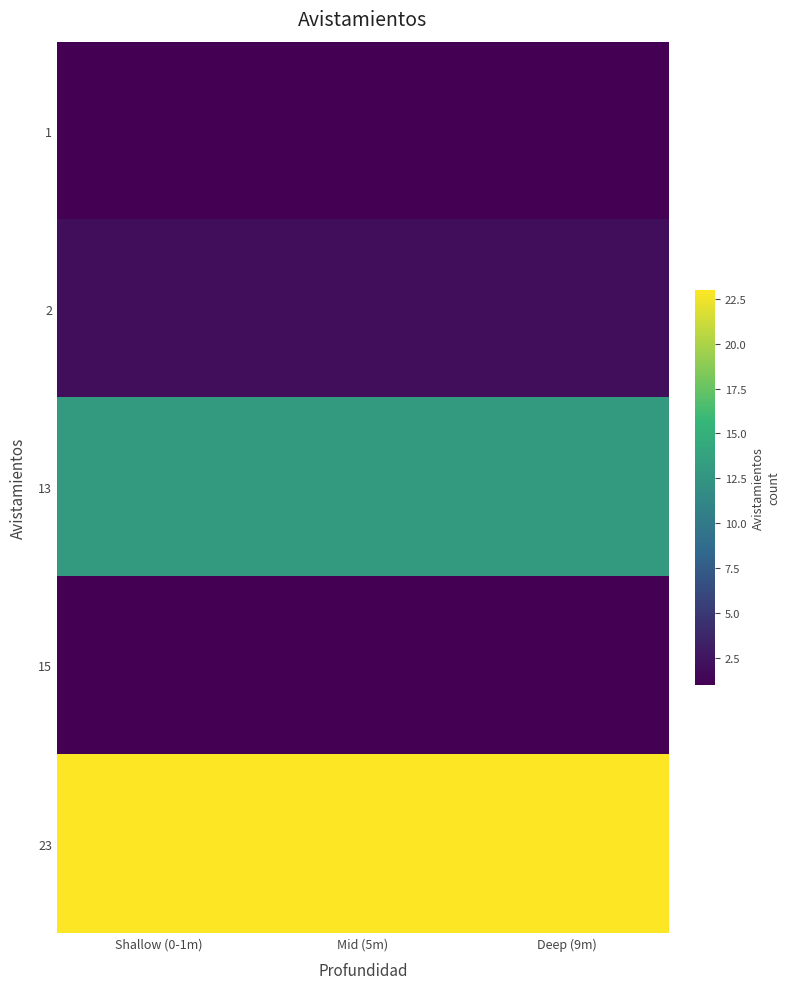

Which has a higher value, Shallow (0-1m) or Deep (9m)?

Shallow (0-1m)